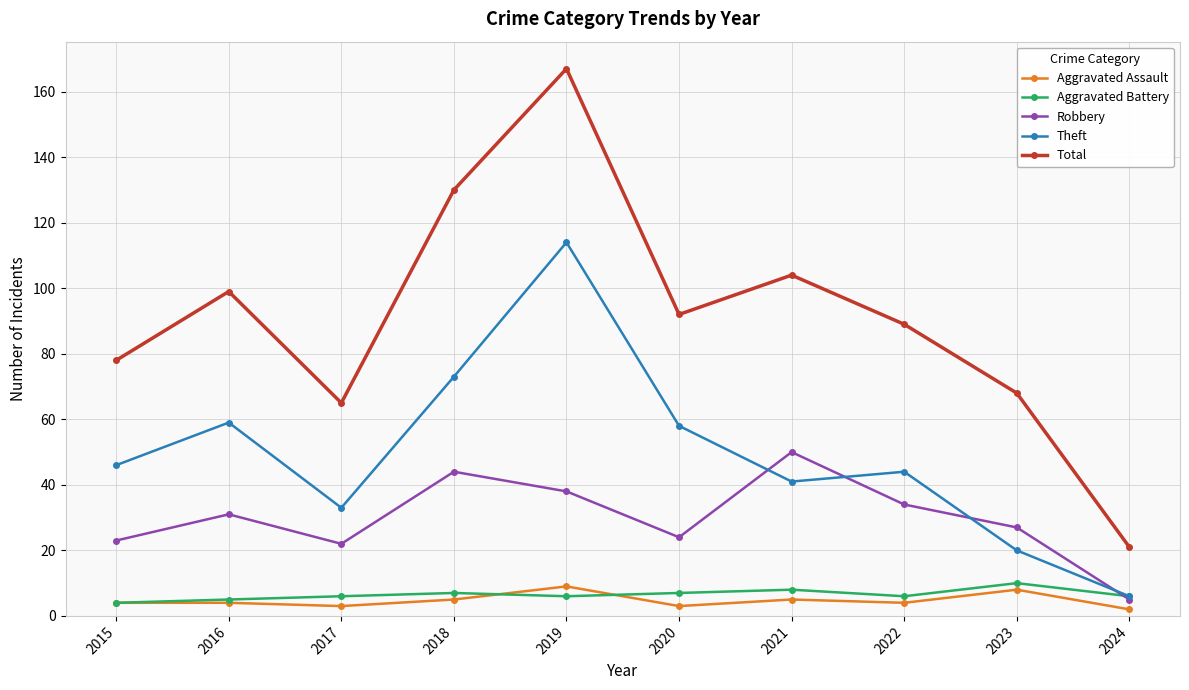

At which category is the sum across all series the highest?

2019